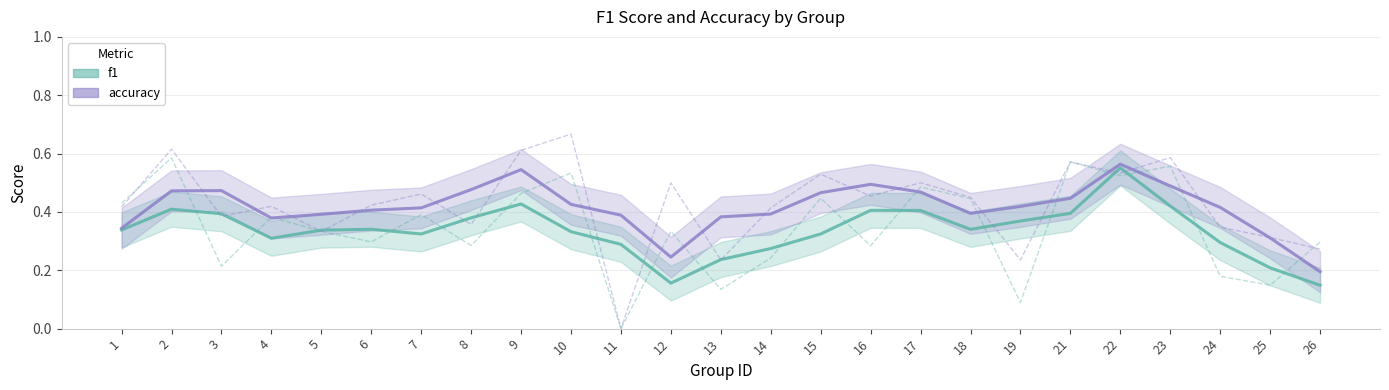

How many f1 values are between 0 and 1?

25